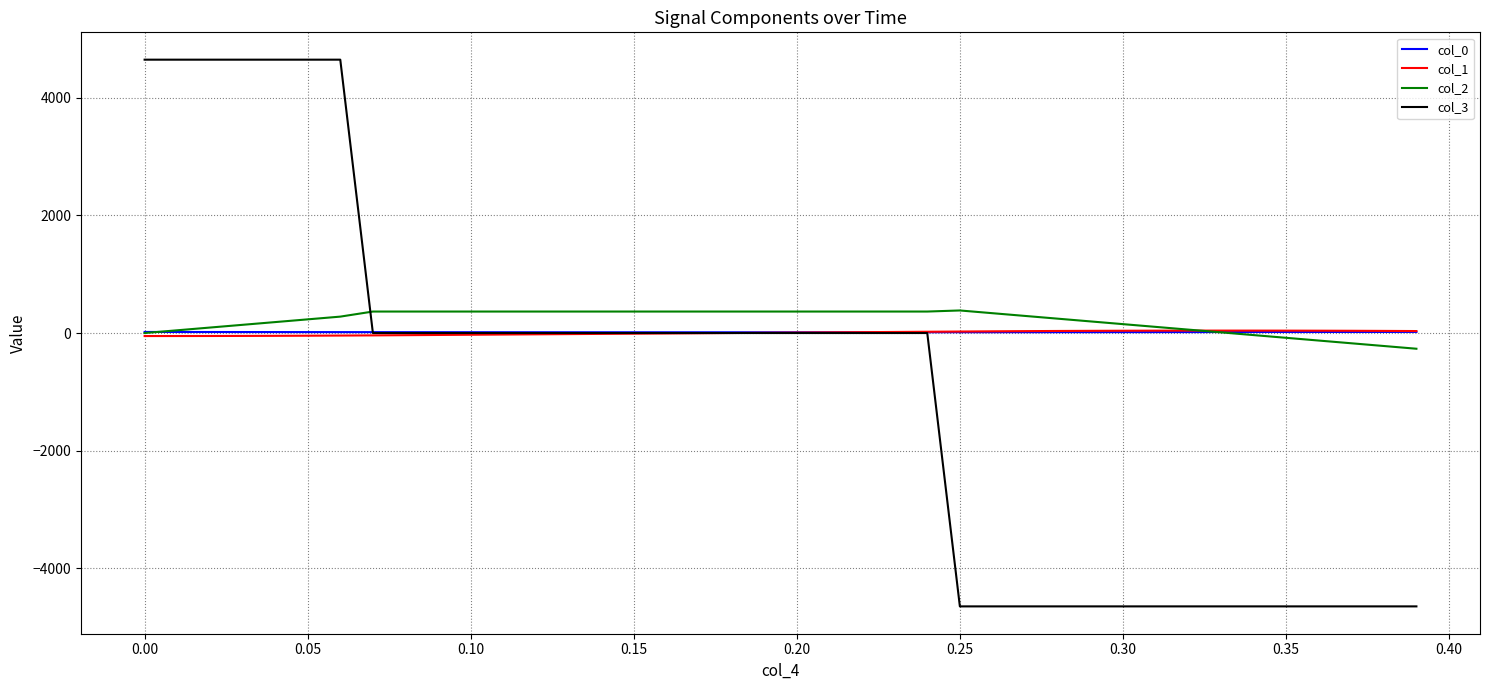

Which series ends up on top after the final intersection of col_3 and col_2?

col_2